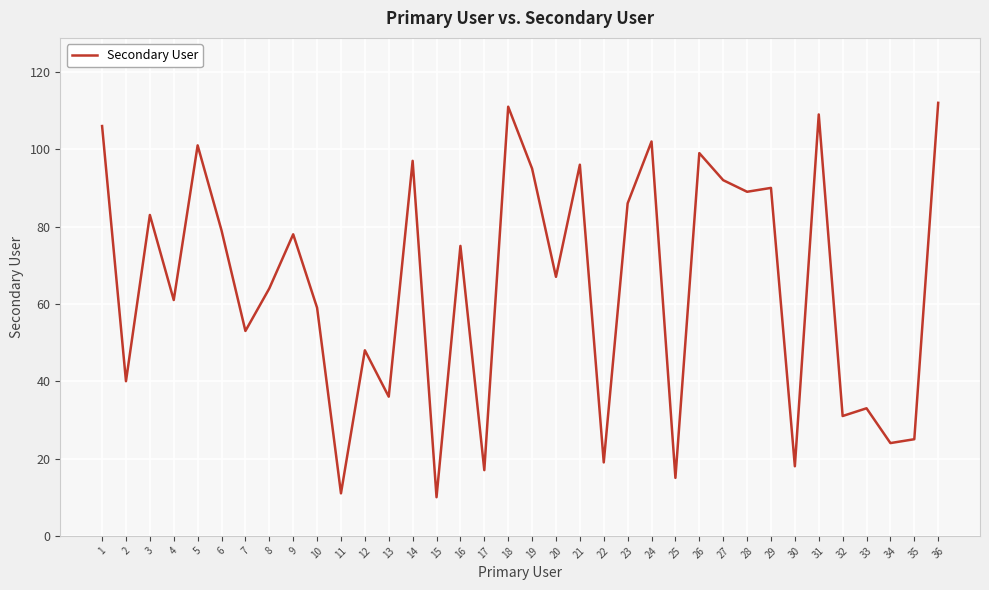

Which has a higher value, 20 or 1?

1